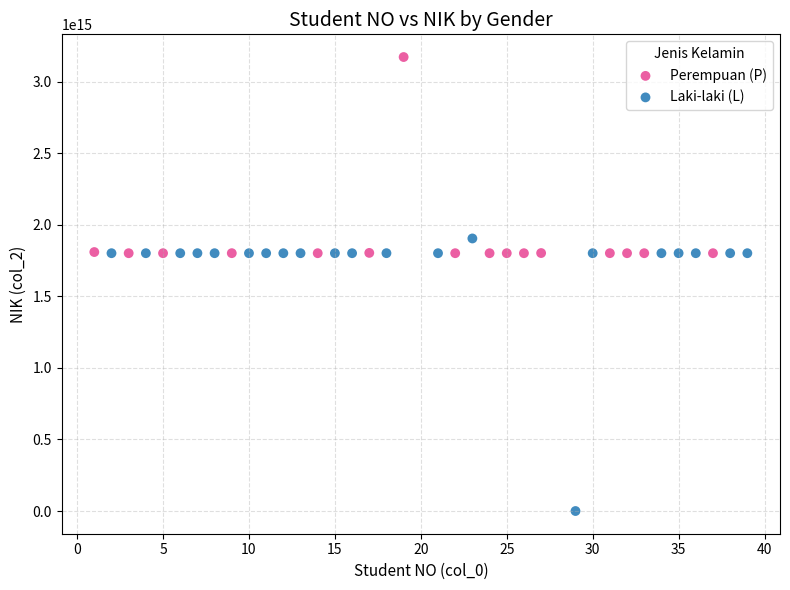

Which series reaches the maximum Y coordinate?

Perempuan (P)